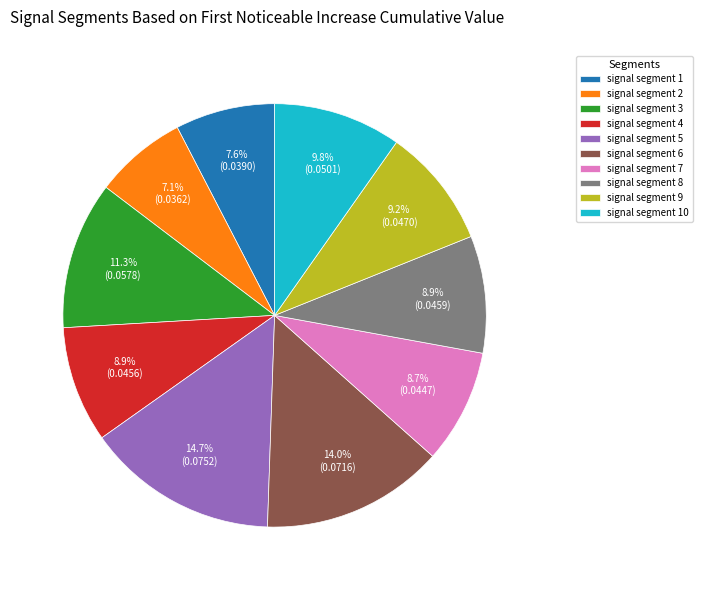

How many segments does this pie chart have?

10